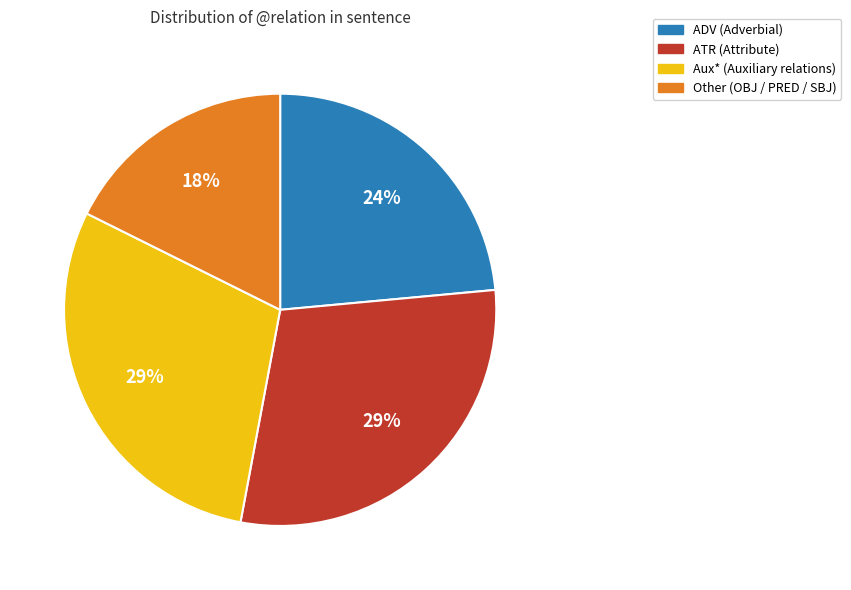

To the nearest percent, what is the average slice percentage?

25%